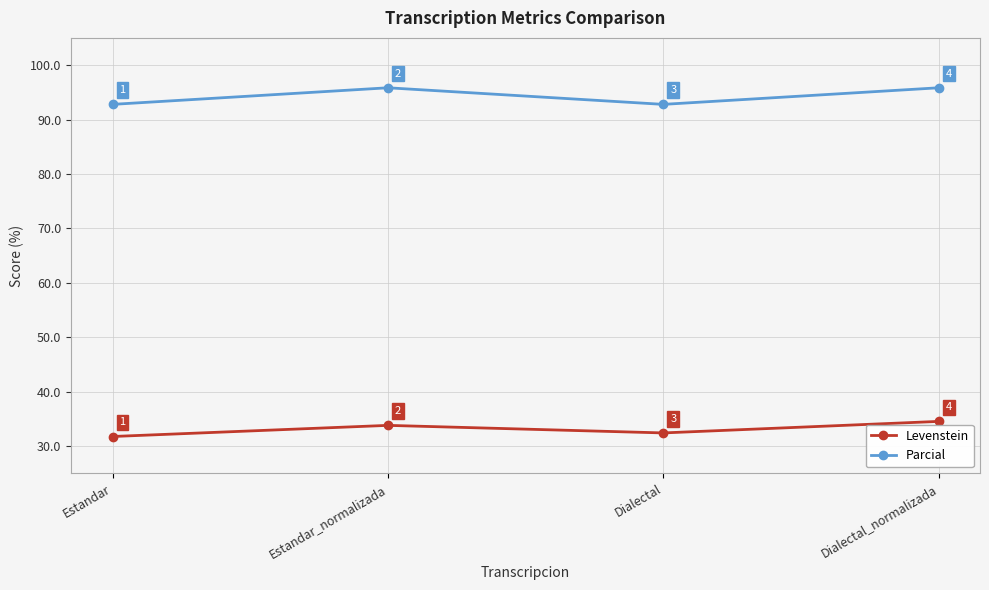

What are all the series names shown in the legend?

Levenstein, Parcial